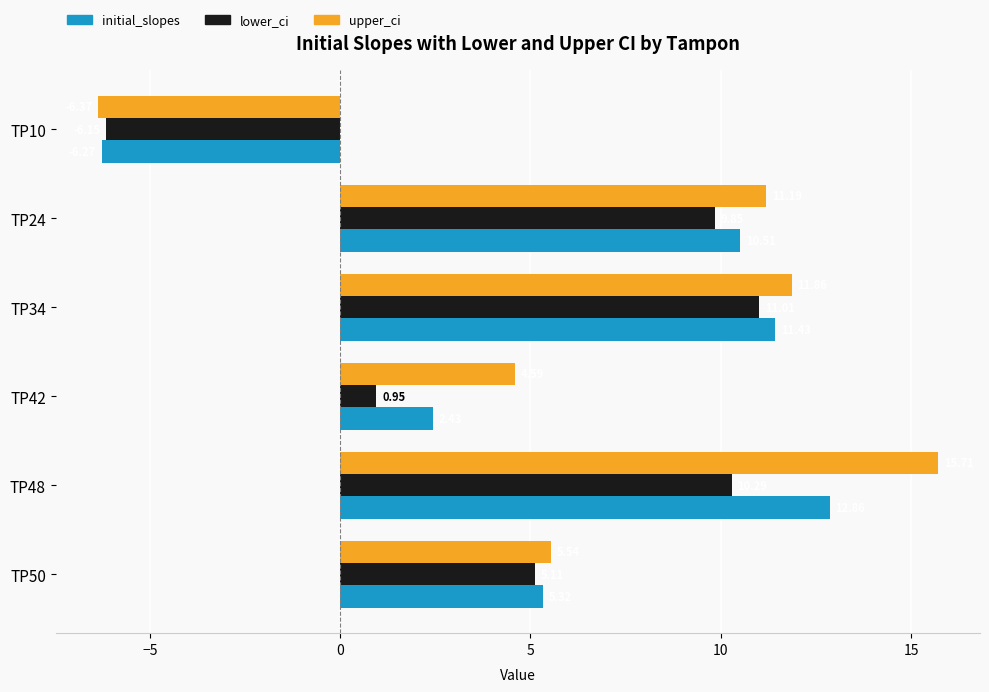

Rank the series by their maximum value, from lowest to highest.

lower_ci, initial_slopes, upper_ci